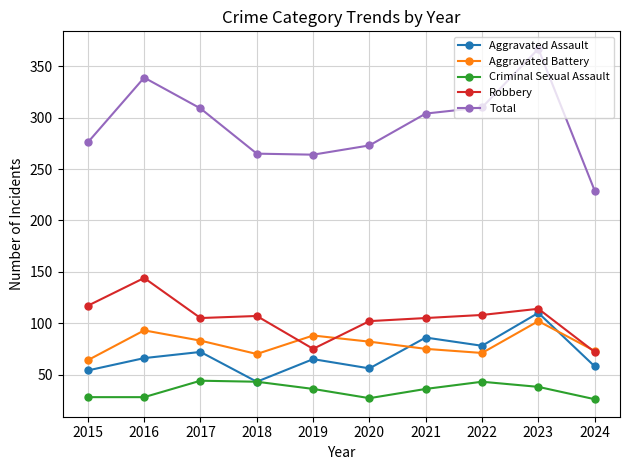

What is the difference between the Aggravated Battery values at 2018 and 2024?

3